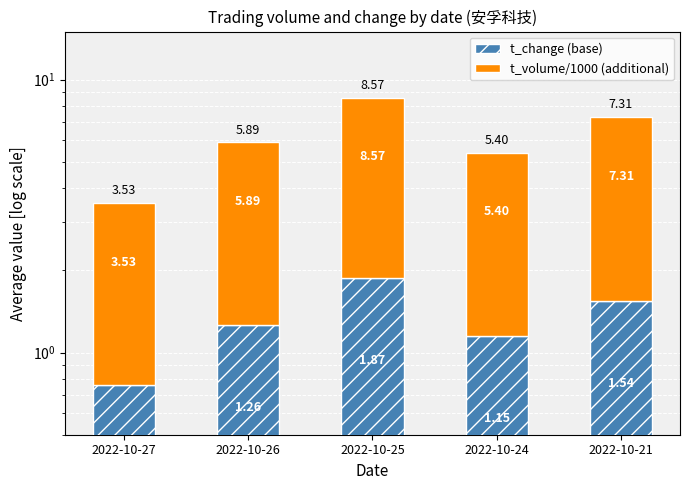

The t_volume/1000 (additional) series shows 3.2 at 2022-10-26. True or false?

False